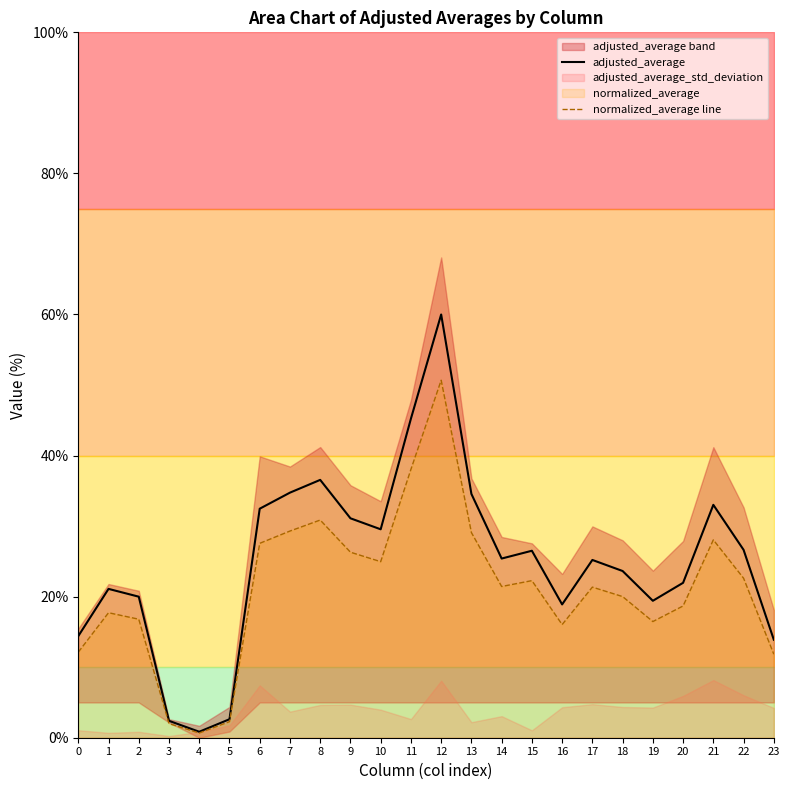

What is the minimum value for normalized_average line?

0.7